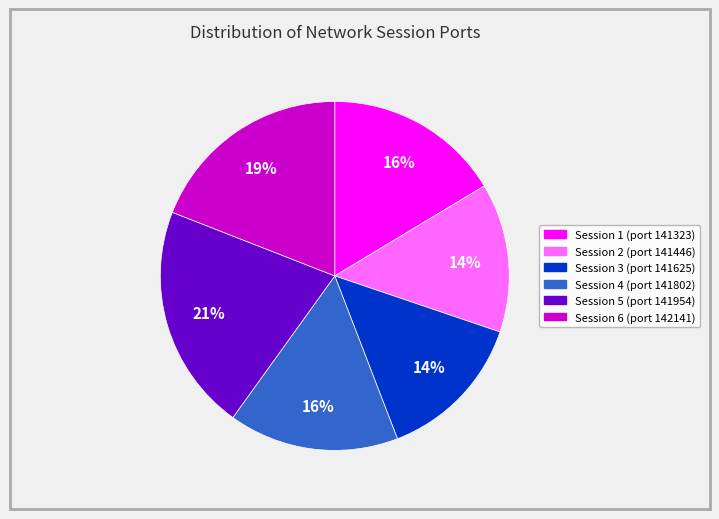

How many slices are in this pie chart?

6